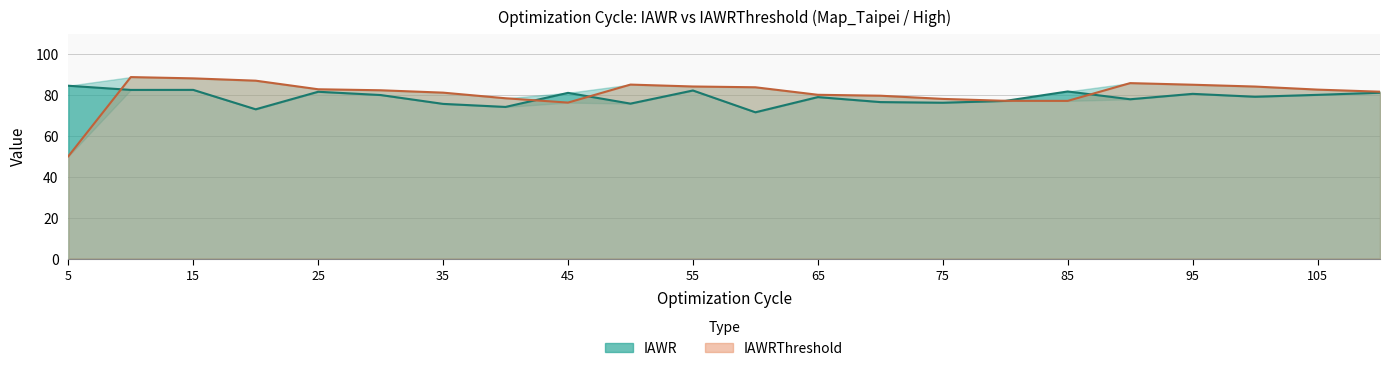

Reading right to left, list all the values displayed in this chart.

IAWR: 110=81.1	105=80.0	100=79.1	95=80.5	90=77.9	85=81.7	80=77.1	75=76.2	70=76.5	65=79.0	60=71.5	55=82.2	50=75.8	45=81.0	40=74.1	35=75.6	30=80.0	25=81.6	20=73.0	15=82.5	10=82.5	5=84.5
IAWRThreshold: 110=81.6	105=82.6	100=84.1	95=85.0	90=85.8	85=77.1	80=77.1	75=78.1	70=79.6	65=80.1	60=83.8	55=84.1	50=85.1	45=76.3	40=78.4	35=81.1	30=82.3	25=82.8	20=87.0	15=88.1	10=88.7	5=50.0